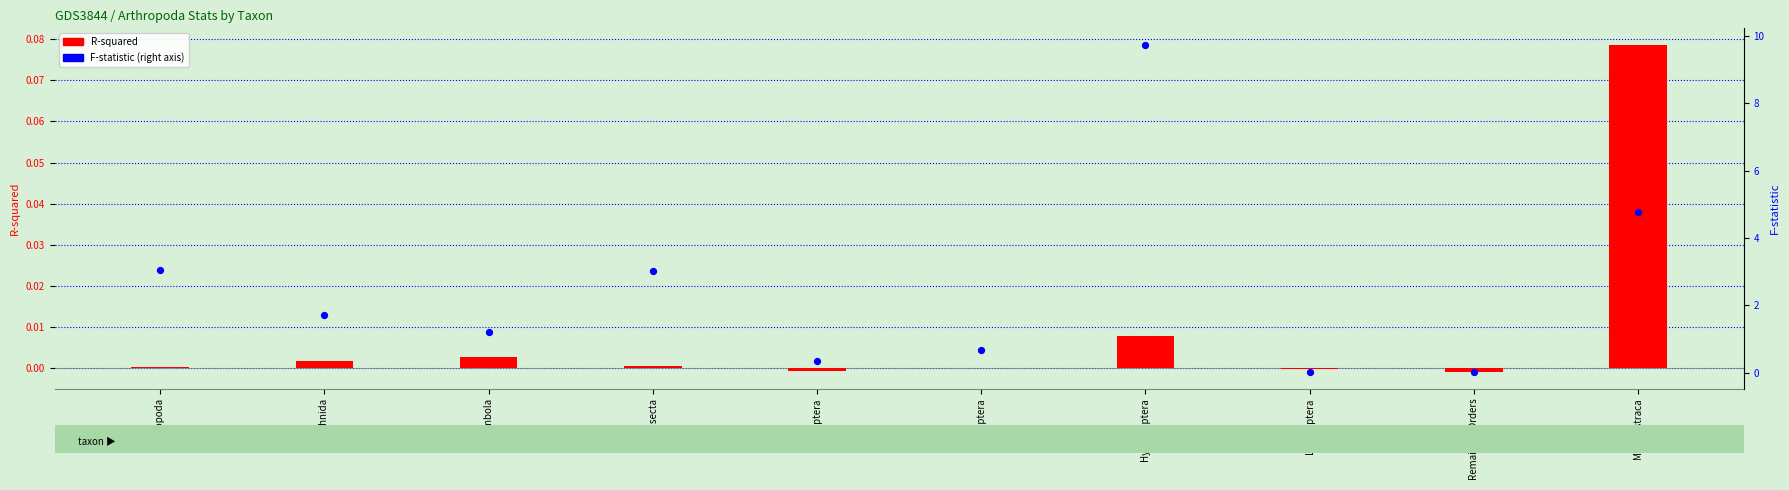

Which series reaches the minimum Y coordinate?

R-squared